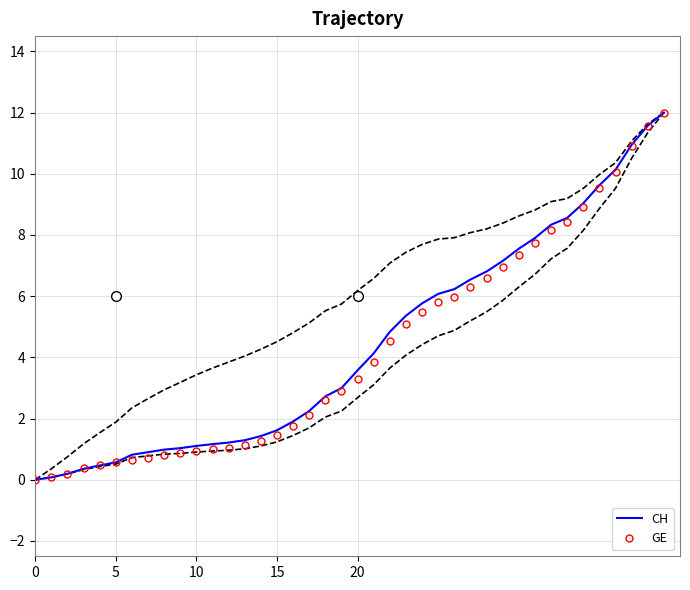

The value of CH at 10 is 2.0. True or false?

False